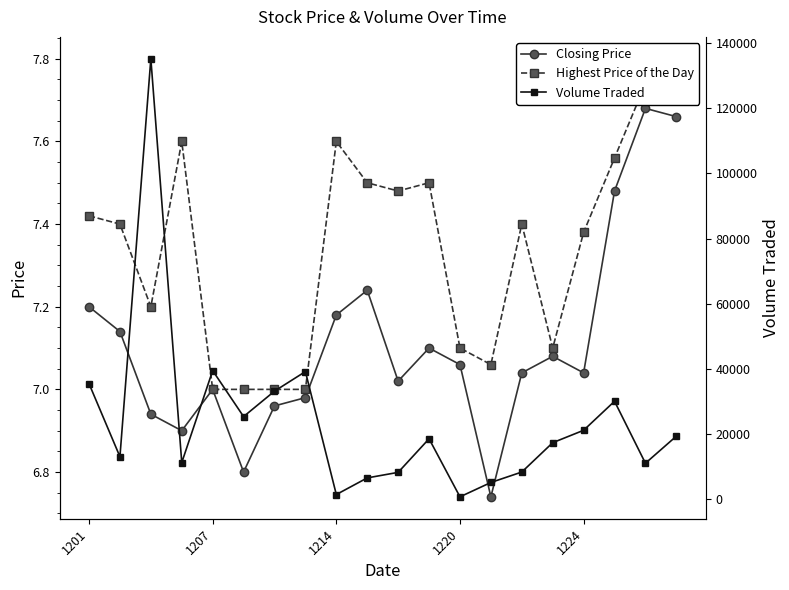

What is the value of the Highest Price of the Day point at the 13th from the left?

7.1